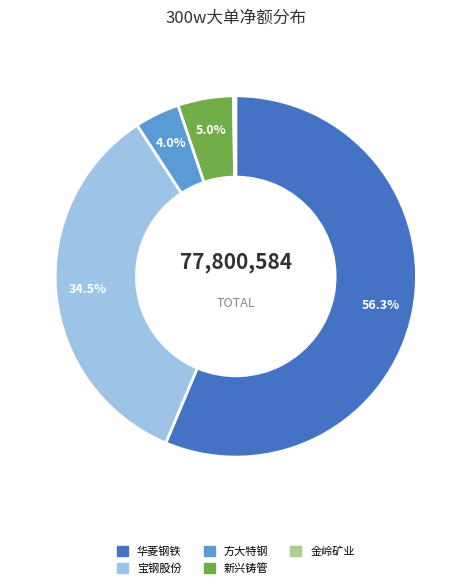

Does any single category account for the majority?

Yes